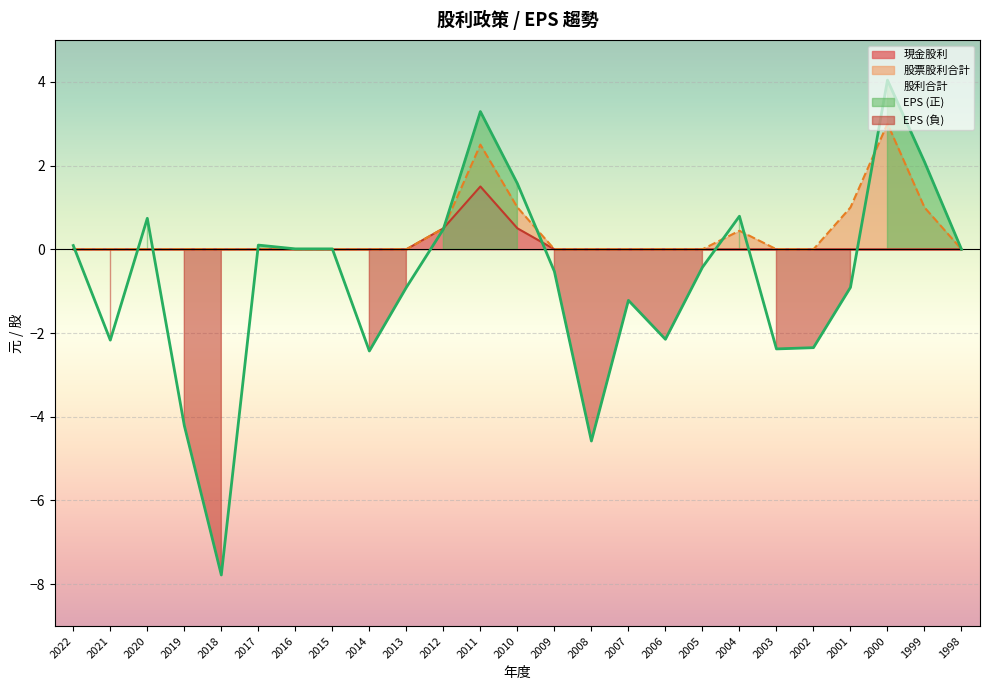

Is the value of 現金股利 at 1999 greater than the value of EPS at 2002?

Yes